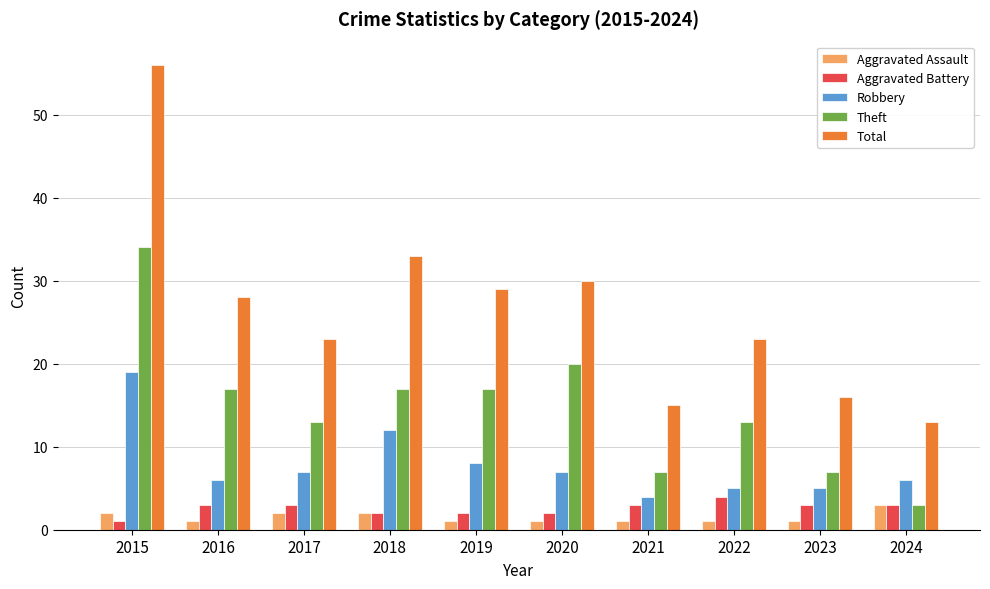

What is the greatest value displayed?

56